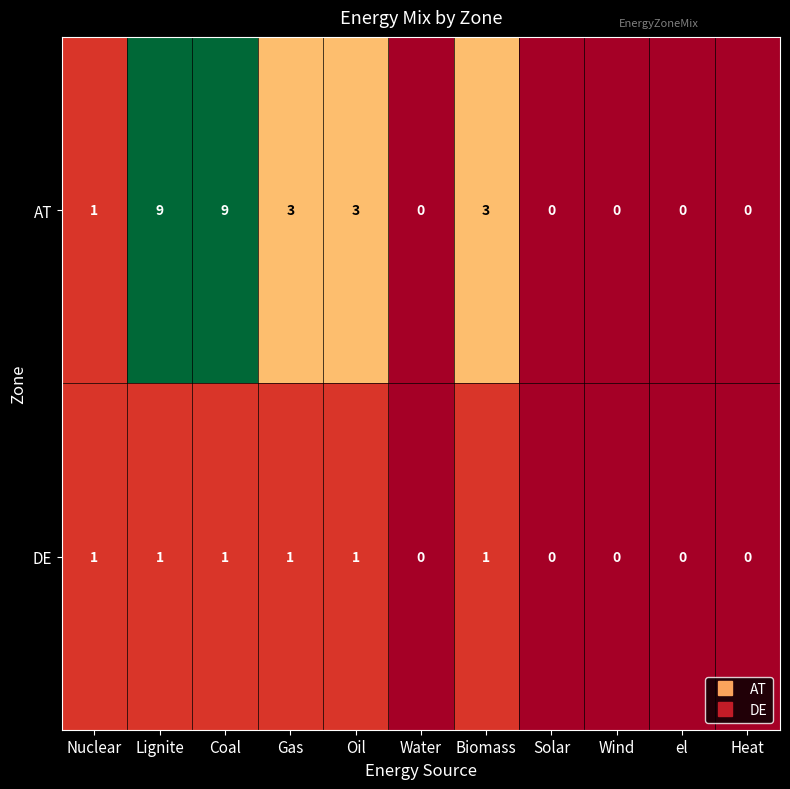

What is the average value of the AT series?

3